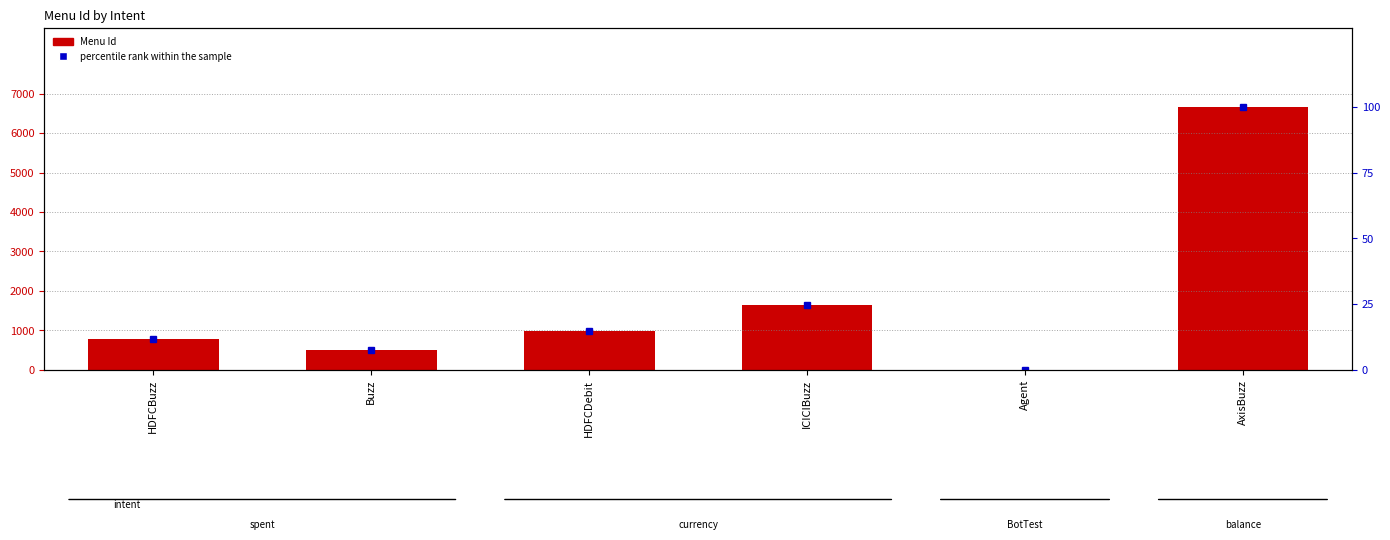

At which category does the chart reach its minimum across all series?

Agent